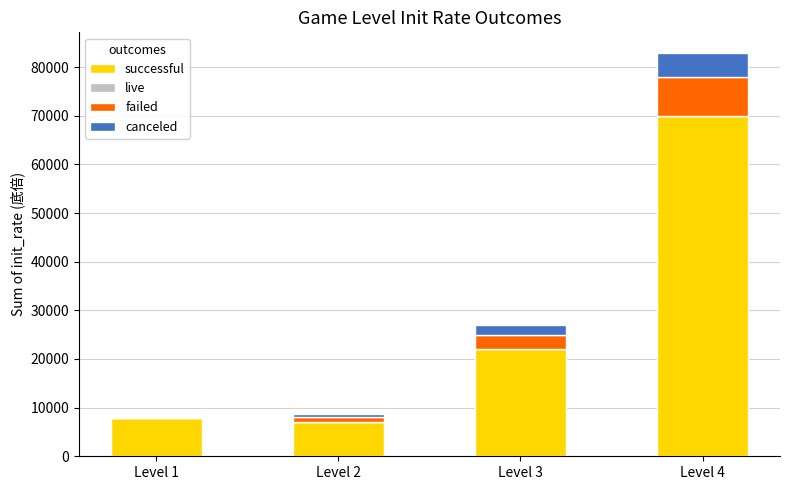

What is the maximum value for successful?

70000